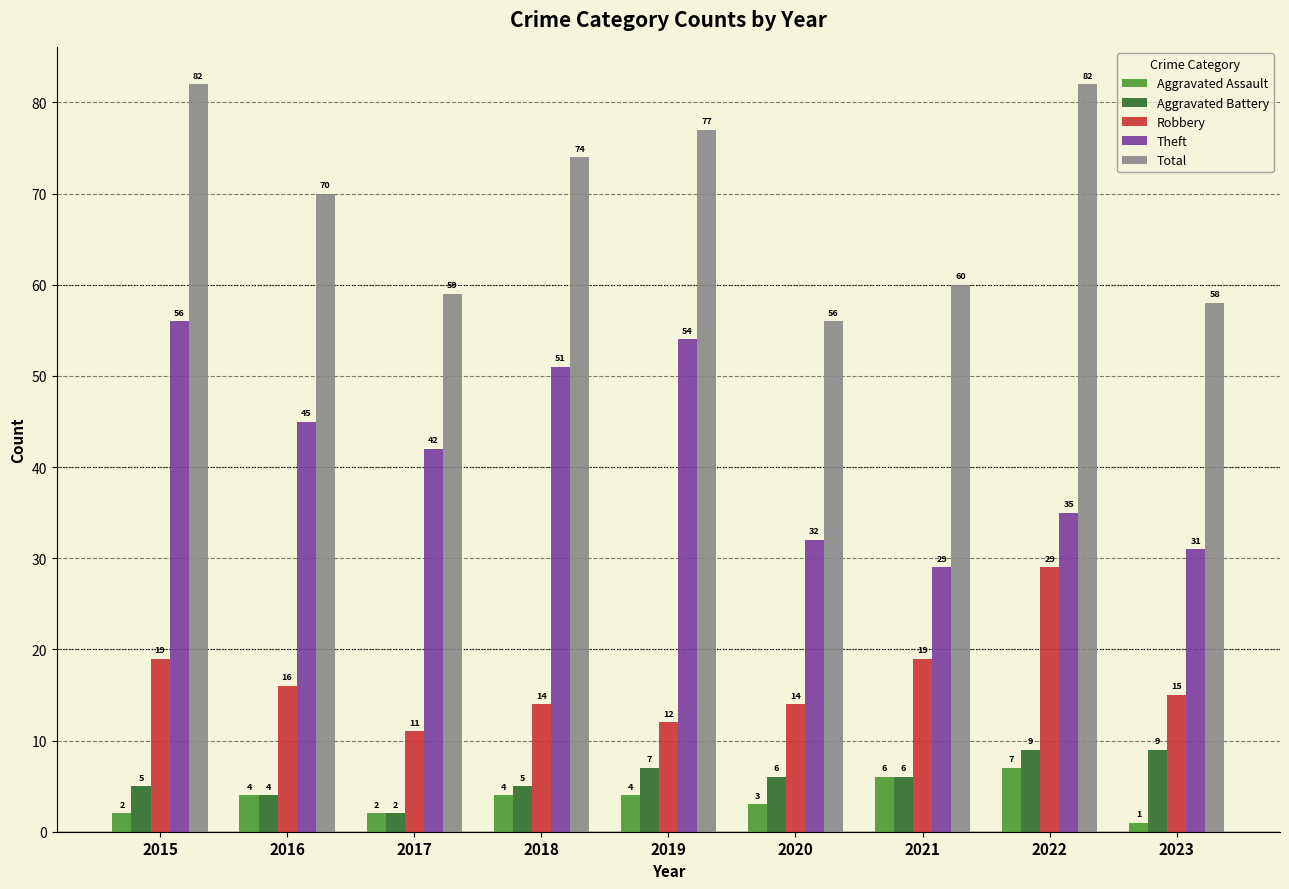

Is the value of Theft at 2020 greater than the value of Total at 2019?

No